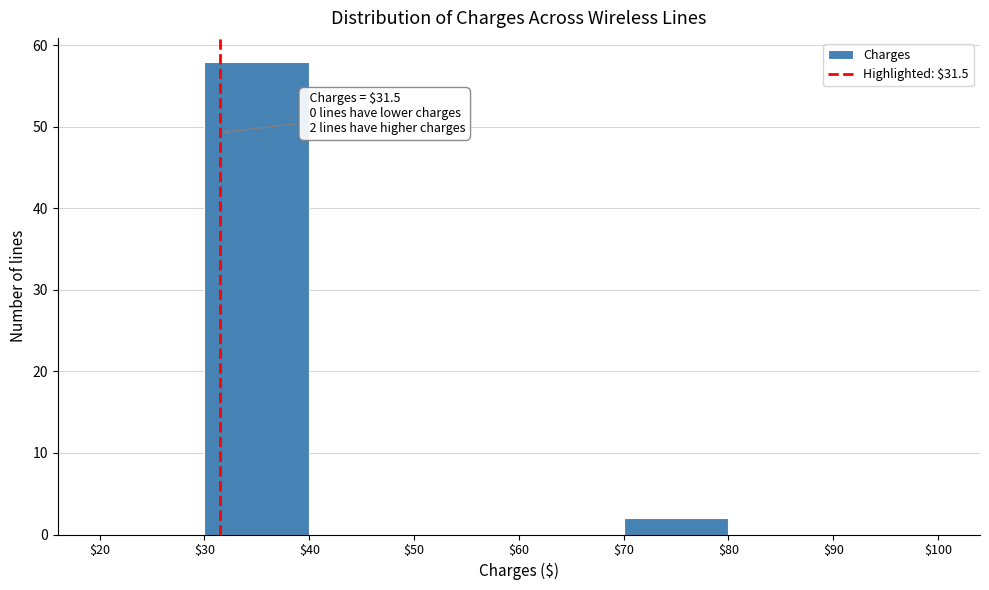

Over which range of the x-axis is the bar tallest?

$30 to $40